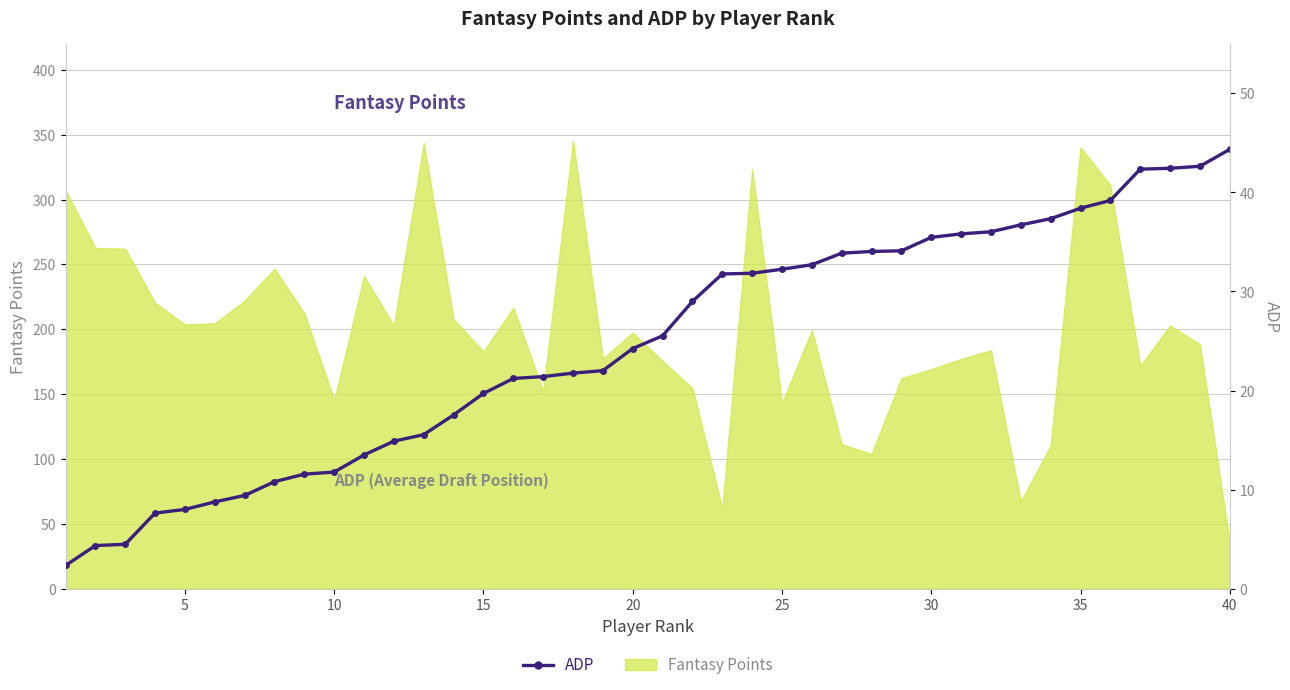

At which label does the data first exceed 25?

20